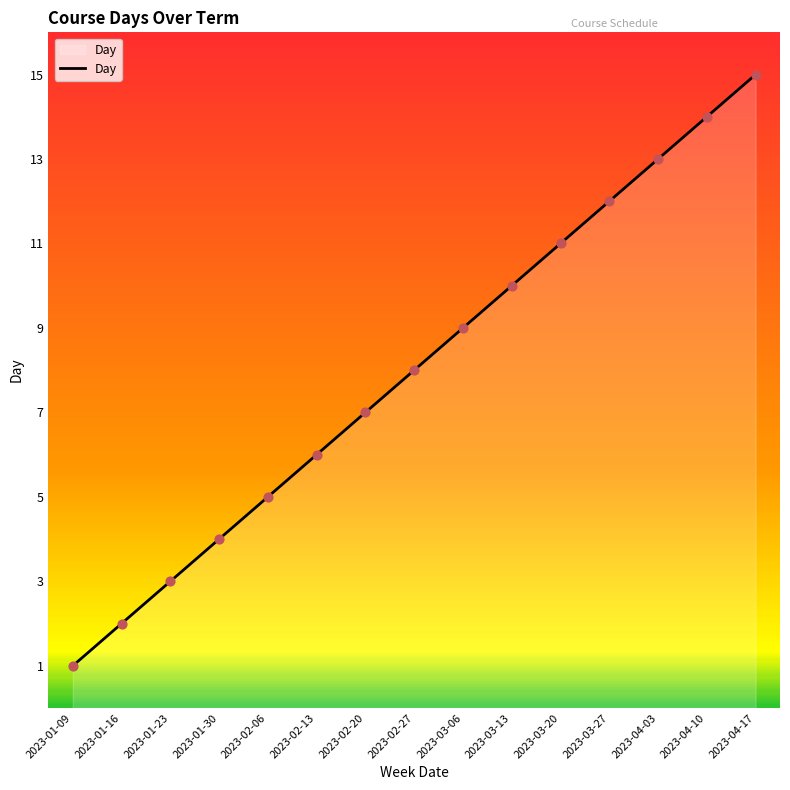

What is the change in value from 2023-02-13 to 2023-04-10?

+8